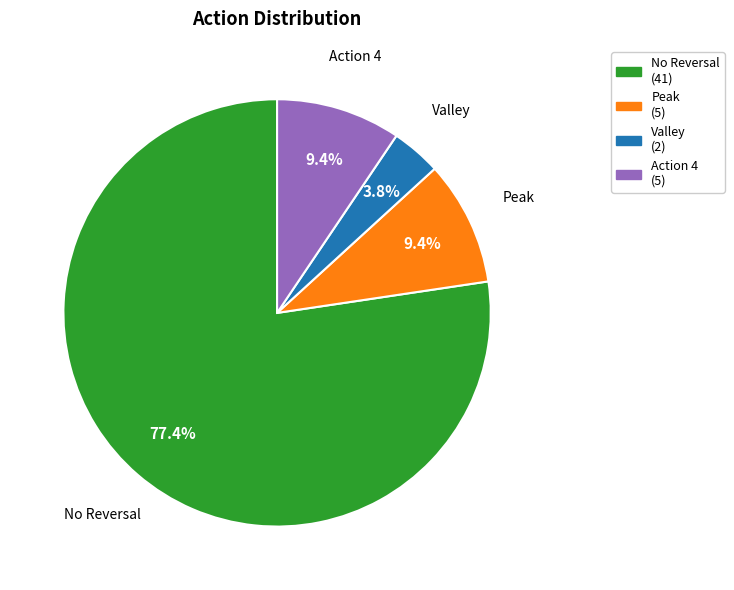

Is there a majority slice in this chart?

Yes